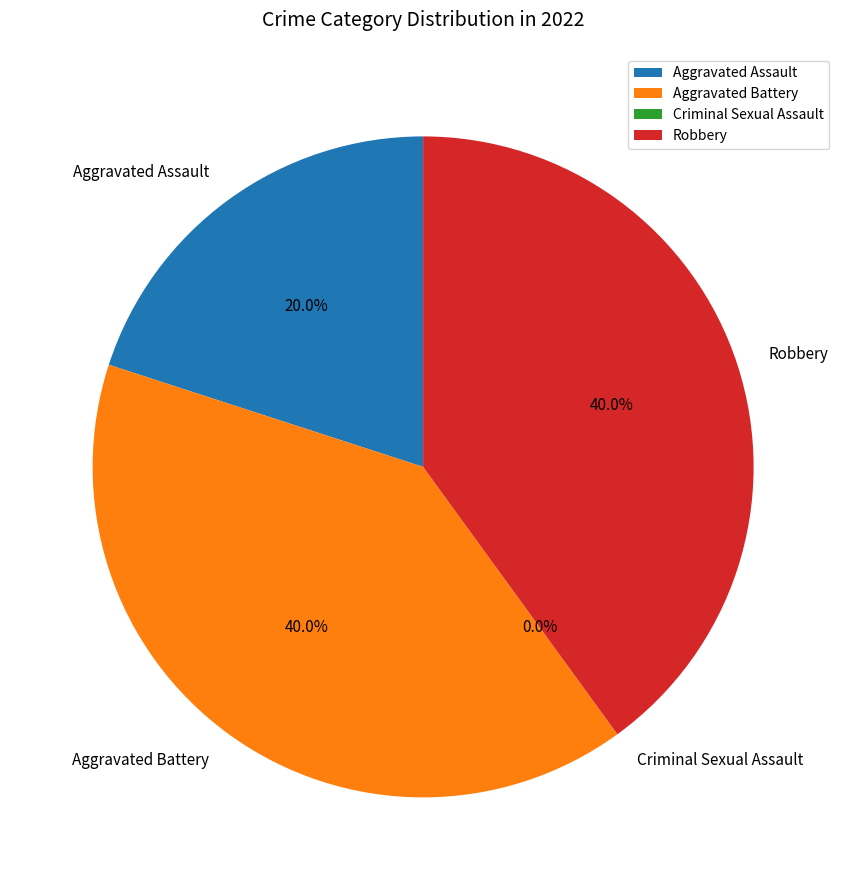

What portion of the pie excludes Aggravated Assault?

80.0%